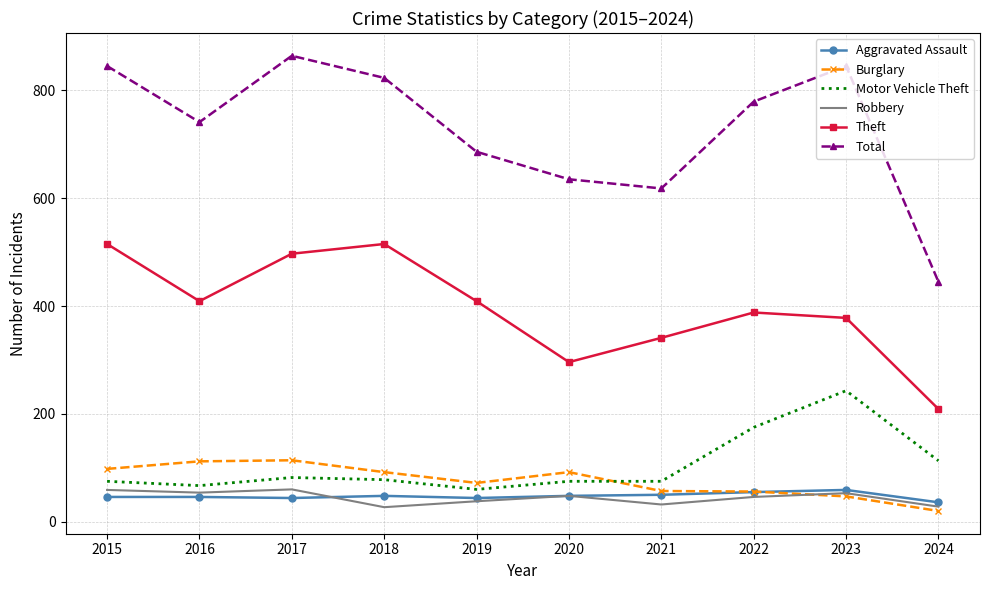

What is the minimum value shown in the chart?

20